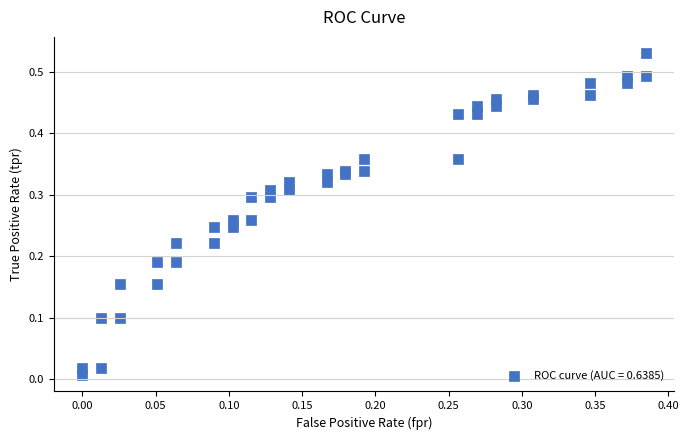

How many data points are displayed?

40